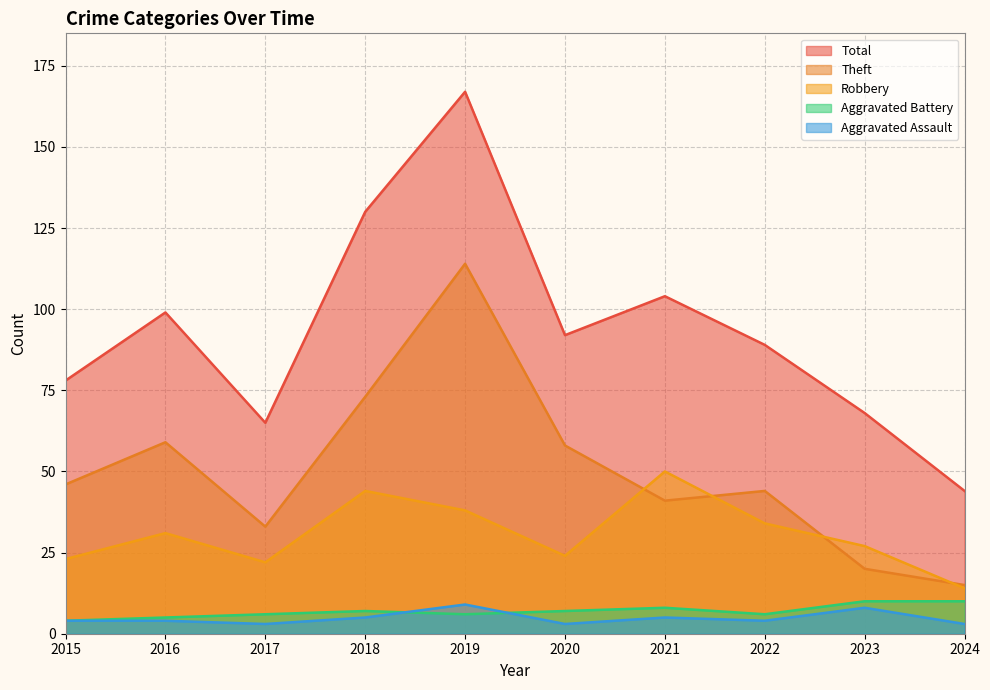

Read the Robbery value at 2018, to the nearest 10.

40